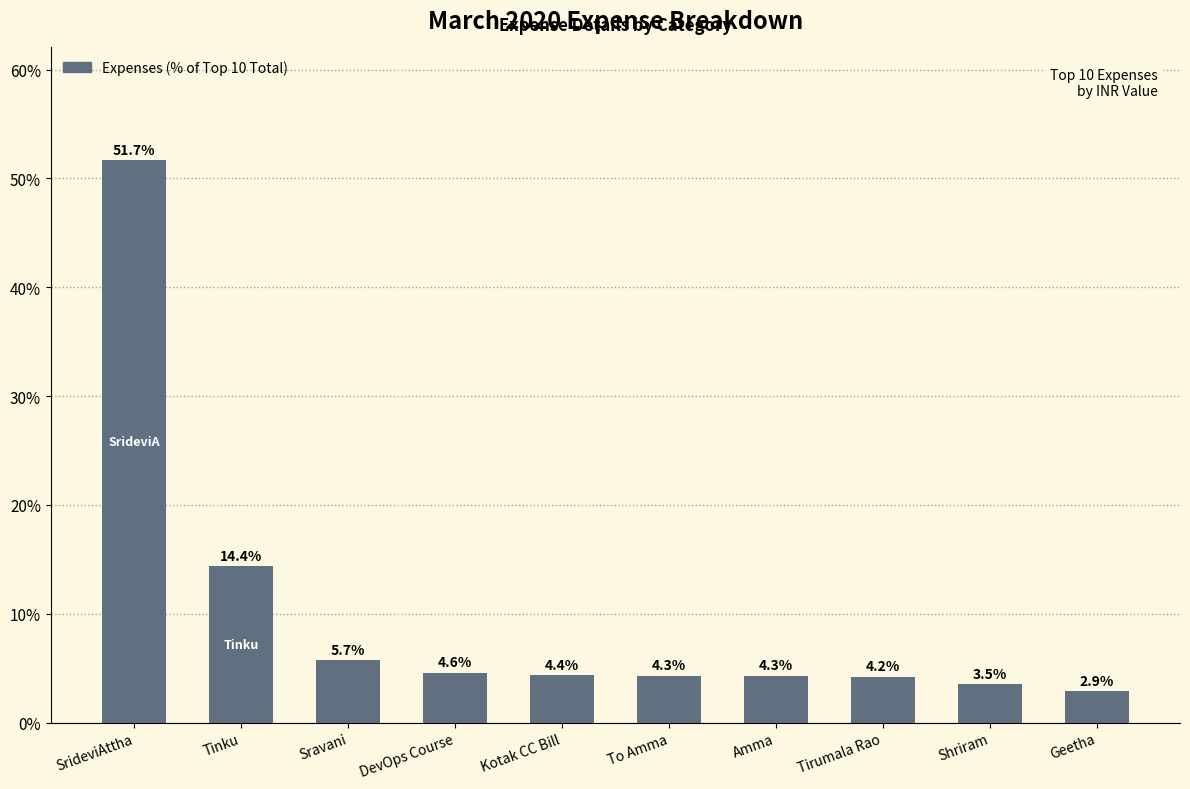

What is the greatest value displayed?

51.7